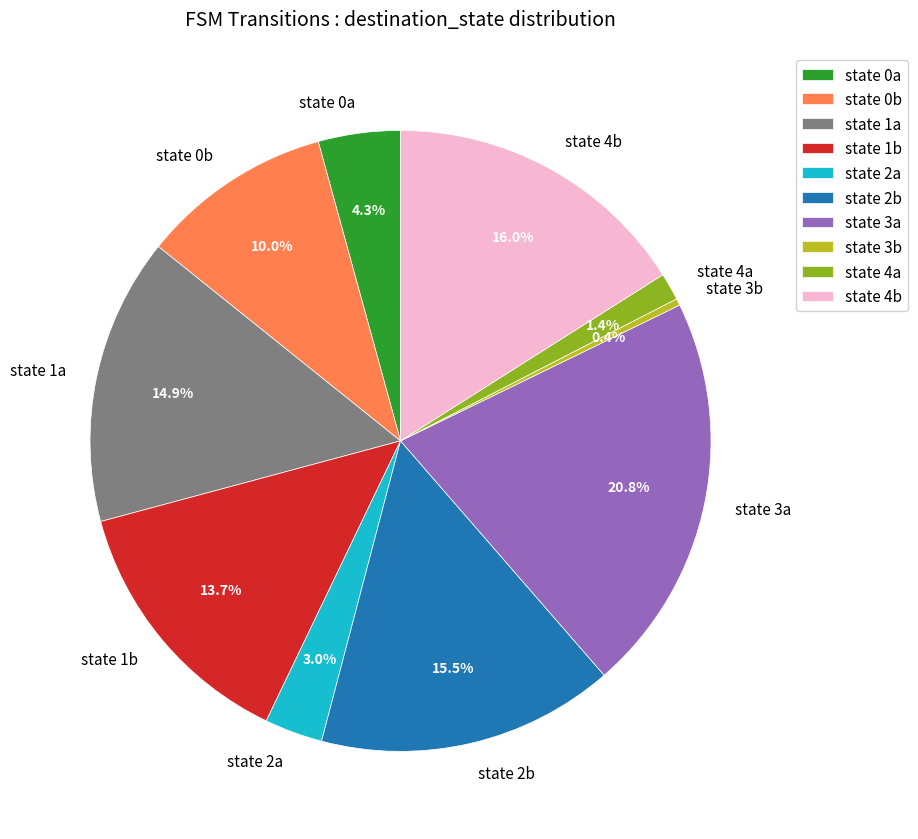

Rank the categories by value from highest to lowest.

state 3a, state 4b, state 2b, state 1a, state 1b, state 0b, state 0a, state 2a, state 4a, state 3b